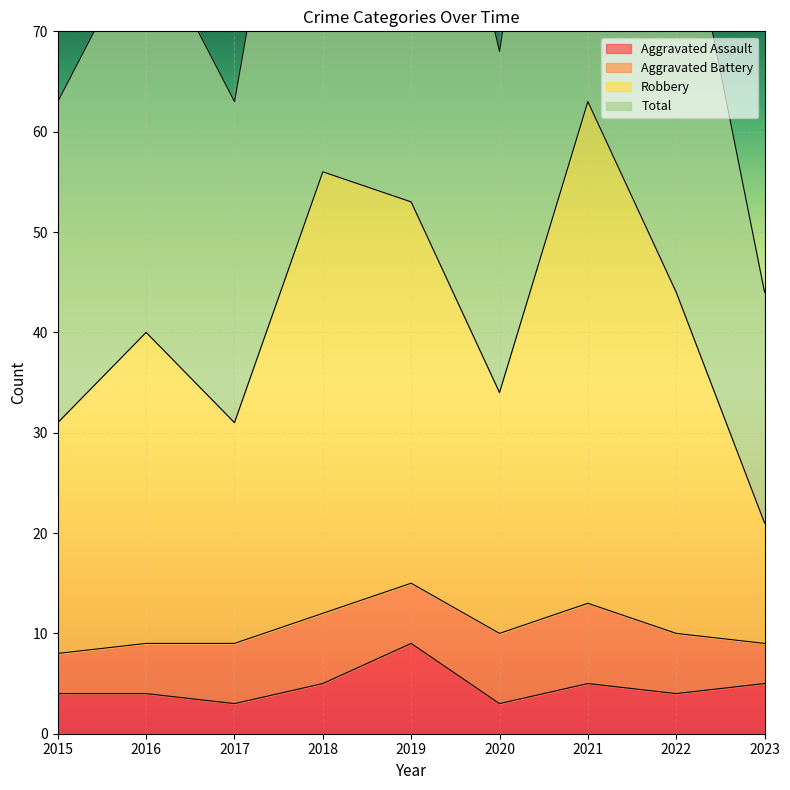

Which series has the widest spread of values?

Total